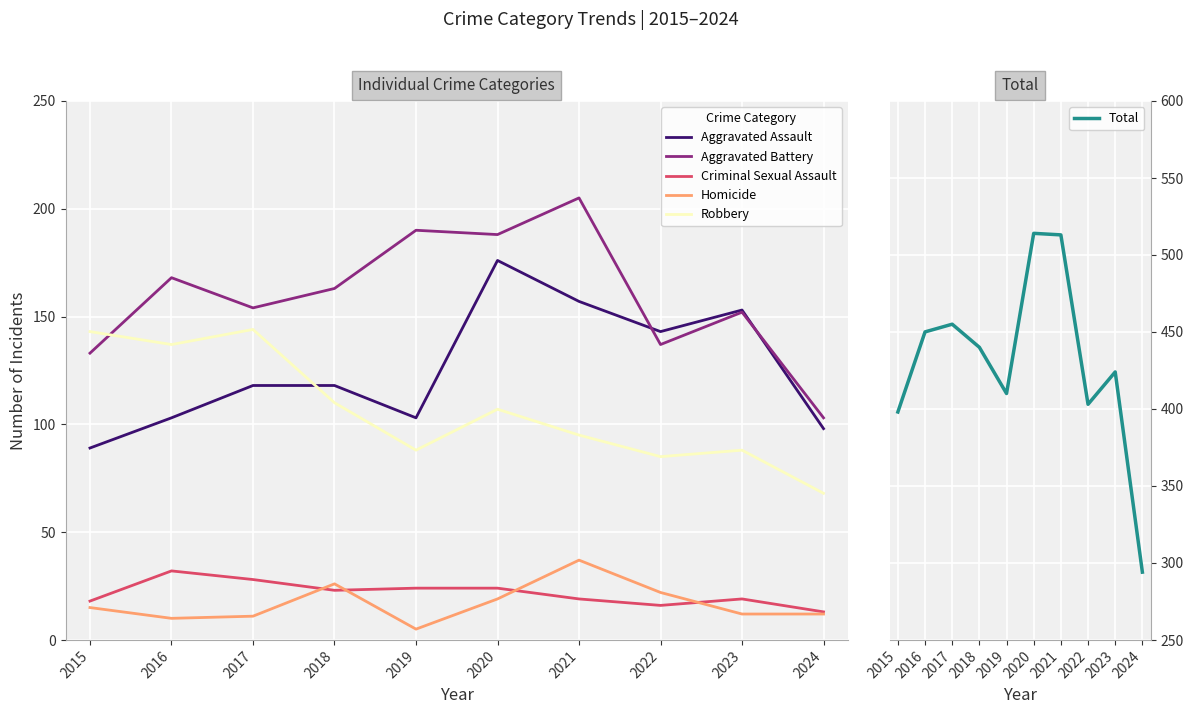

What is the sum of the Aggravated Battery values at 2022 and 2019?

327